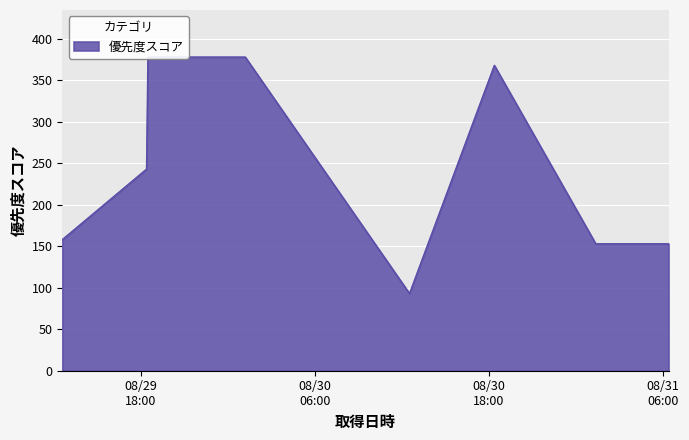

What is the difference between the maximum and minimum values?

285